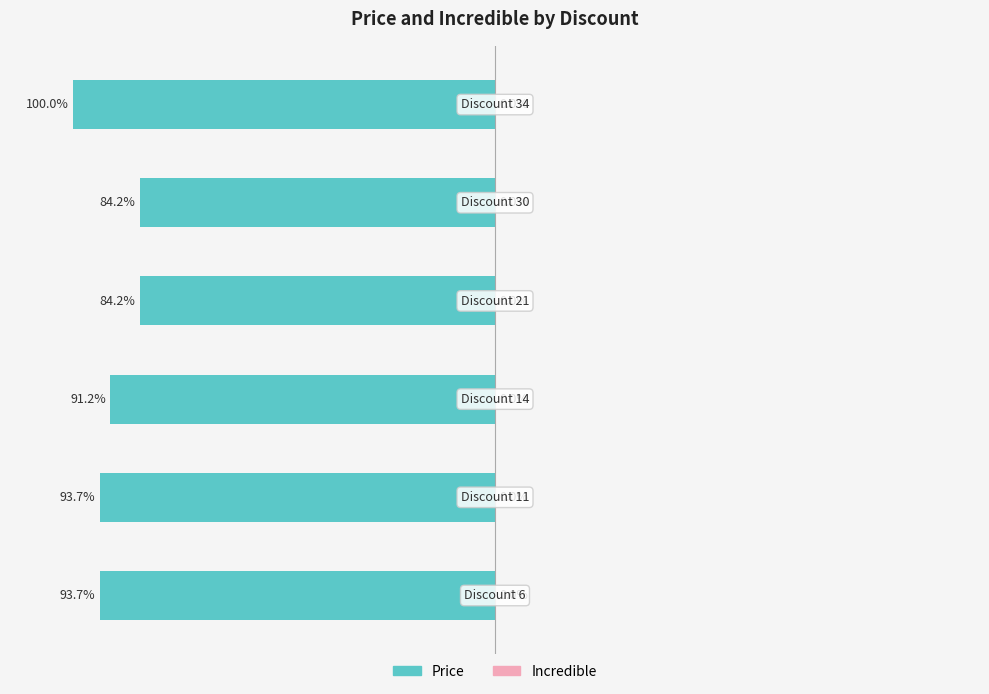

How many distinct data groups are displayed?

2